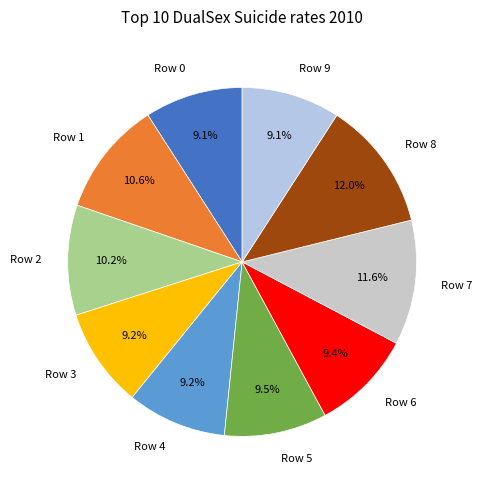

Is there a majority slice in this chart?

No